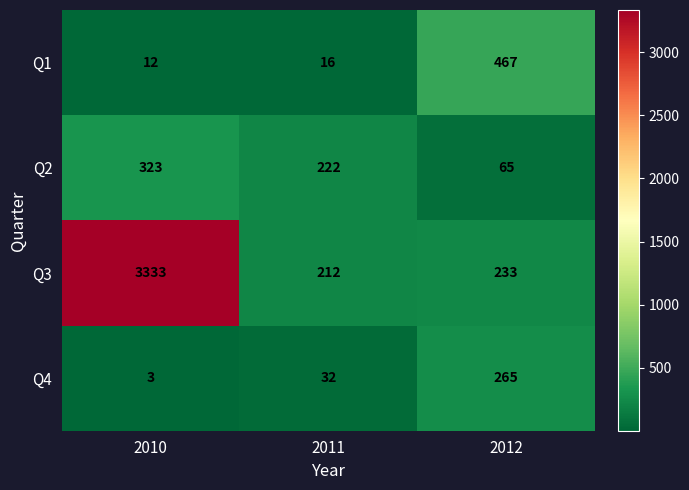

Reading left to right, what are all the values shown in this chart?

Q1: 12	16	467
Q2: 323	222	65
Q3: 3333	212	233
Q4: 3	32	265